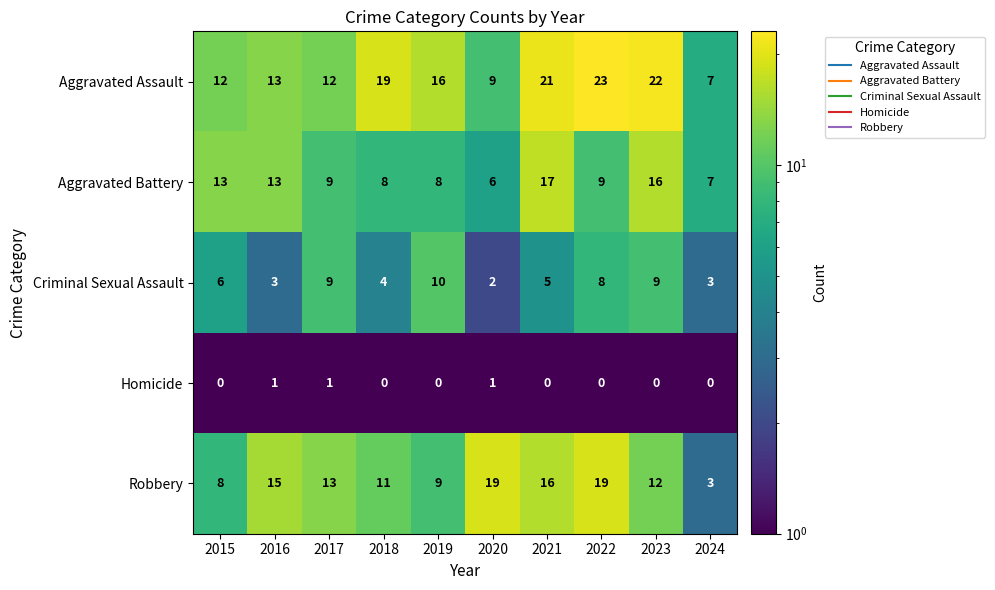

What is the sum of all Robbery values?

125